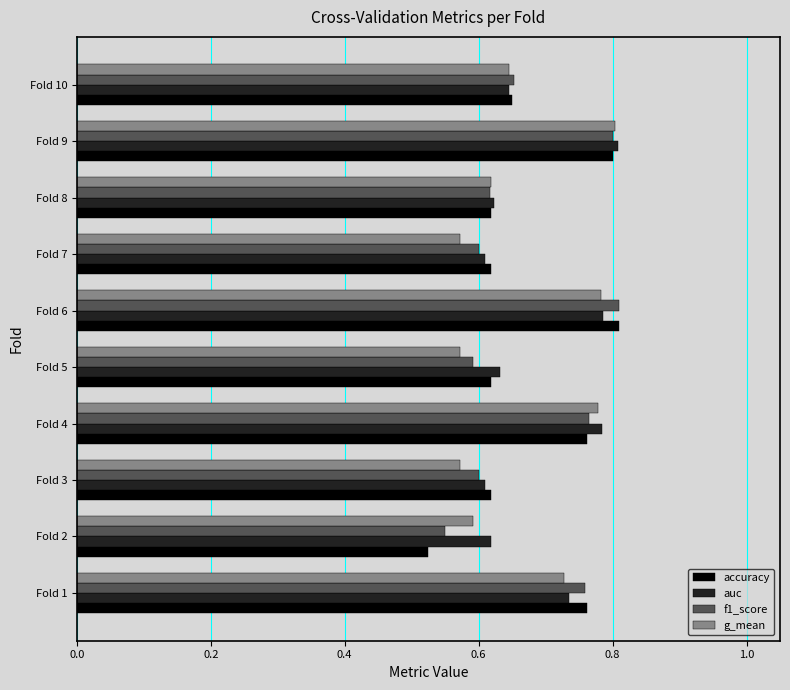

Which label corresponds to the smallest value in the chart?

Fold 2